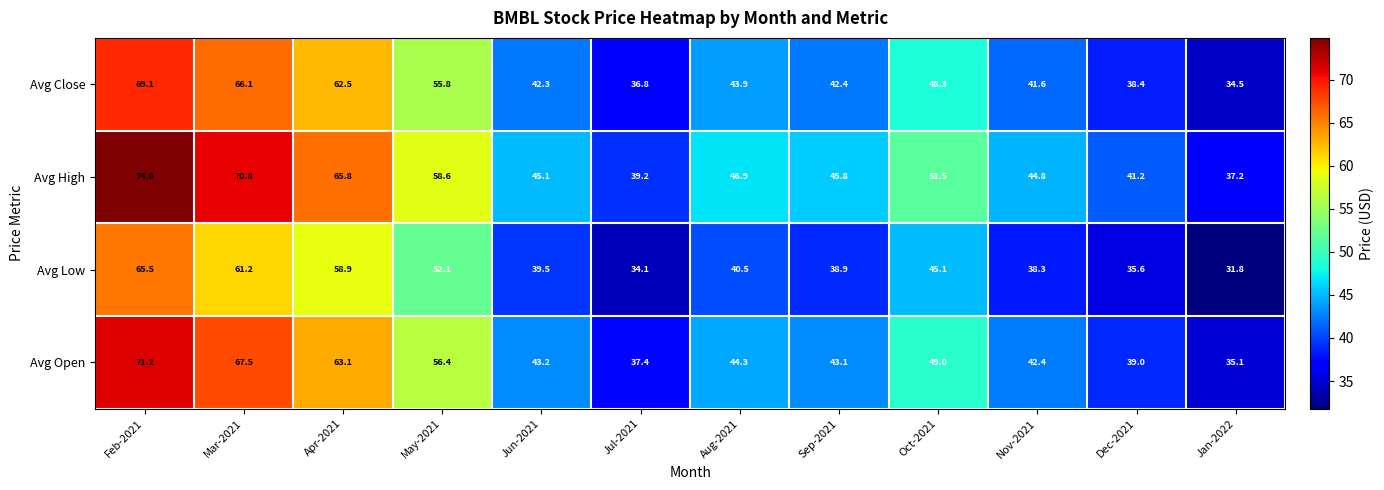

Which series has the widest spread of values?

Avg High